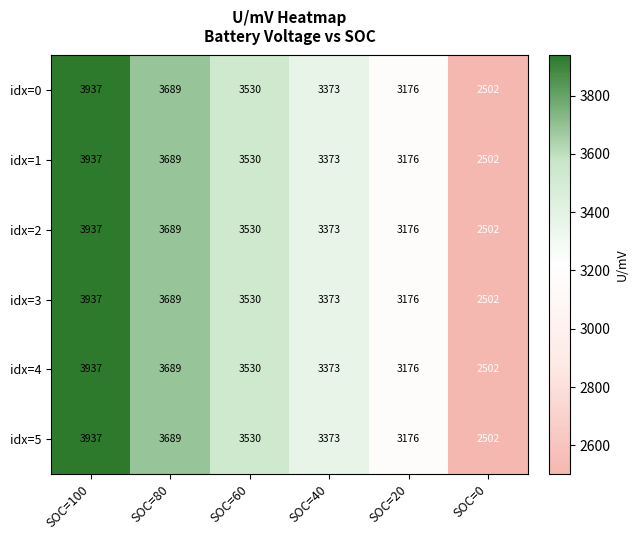

What is the average value of the idx=3 series?

3368